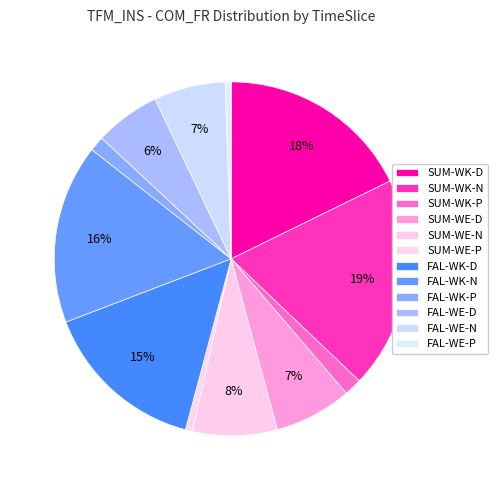

To the nearest percent, what is the difference between the largest and smallest slice percentages?

19%